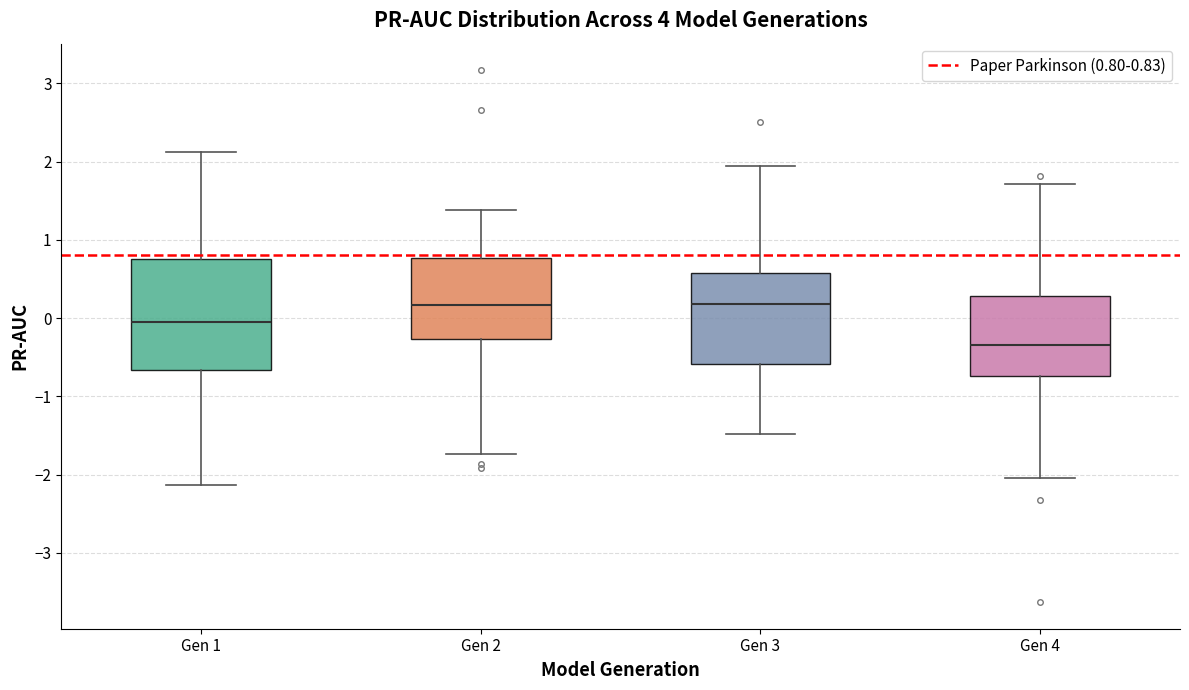

Reading left to right, read every box against the y-axis: the position of its median line, the range the box covers, and the ends of its whiskers. The values are not printed on the chart, so give them approximately, as read against the axis.

Gen 1: median -0.1, box -0.7 to 0.8, whiskers -2.1 to 2.1
Gen 2: median 0.2, box -0.3 to 0.8, whiskers -1.7 to 1.4
Gen 3: median 0.2, box -0.6 to 0.6, whiskers -1.5 to 1.9
Gen 4: median -0.3, box -0.7 to 0.3, whiskers -2.0 to 1.7